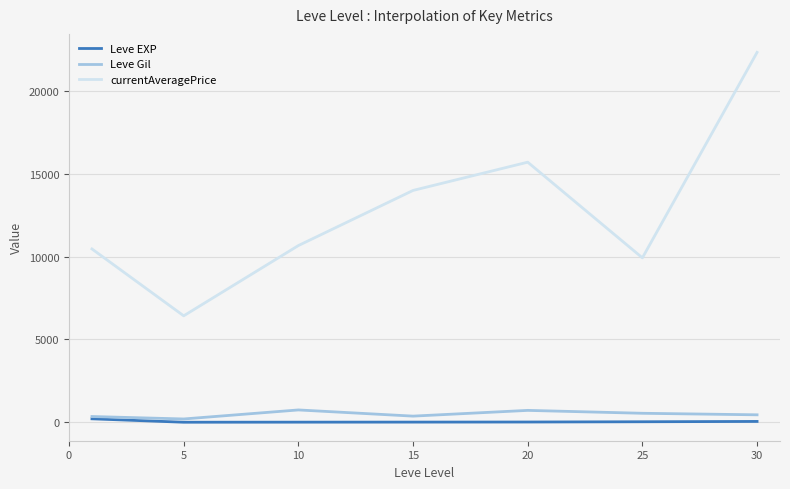

Which series has the widest spread of values?

currentAveragePrice